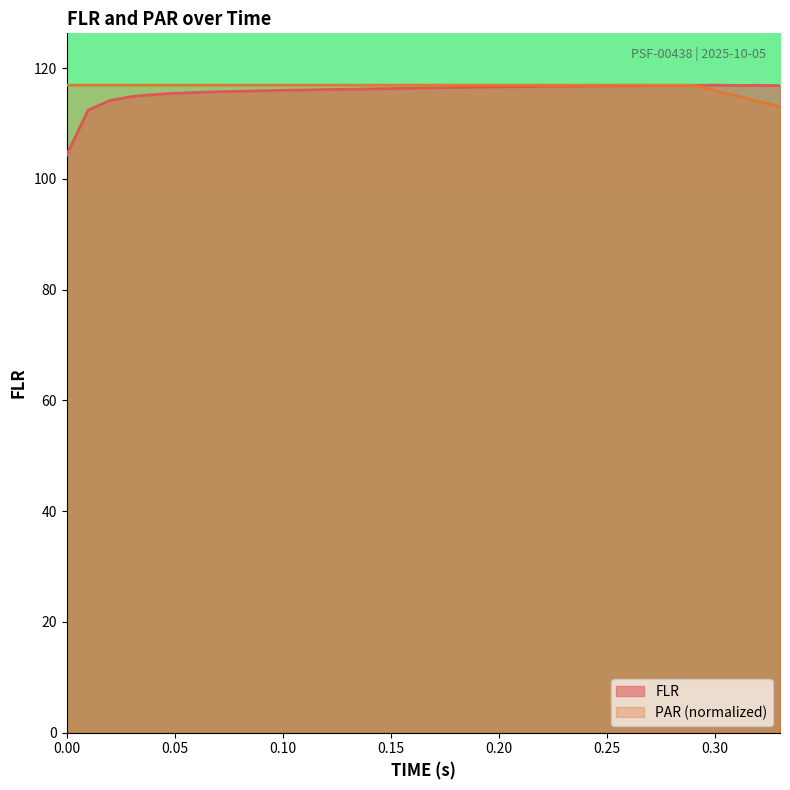

Which series ends up on top after the final intersection of PAR and FLR?

FLR